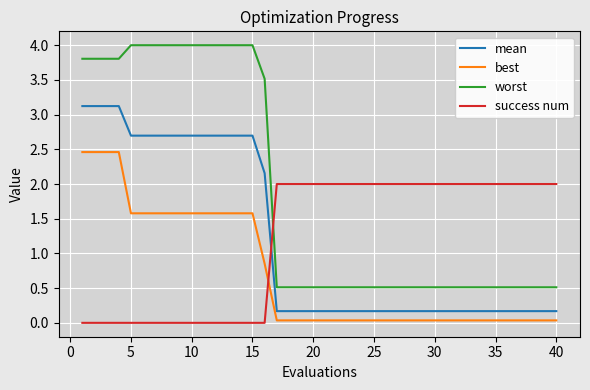

What is the highest value of the mean series?

3.1